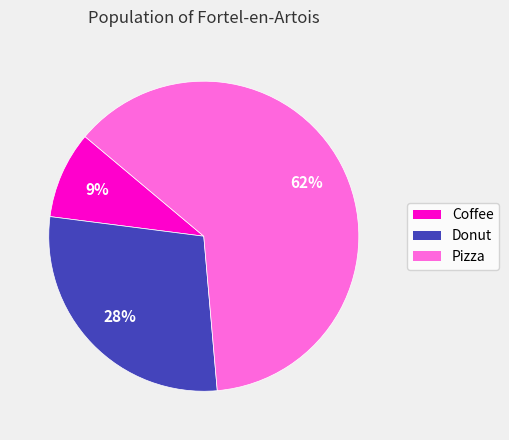

To the nearest percent, what percentage of the pie is Coffee?

9%